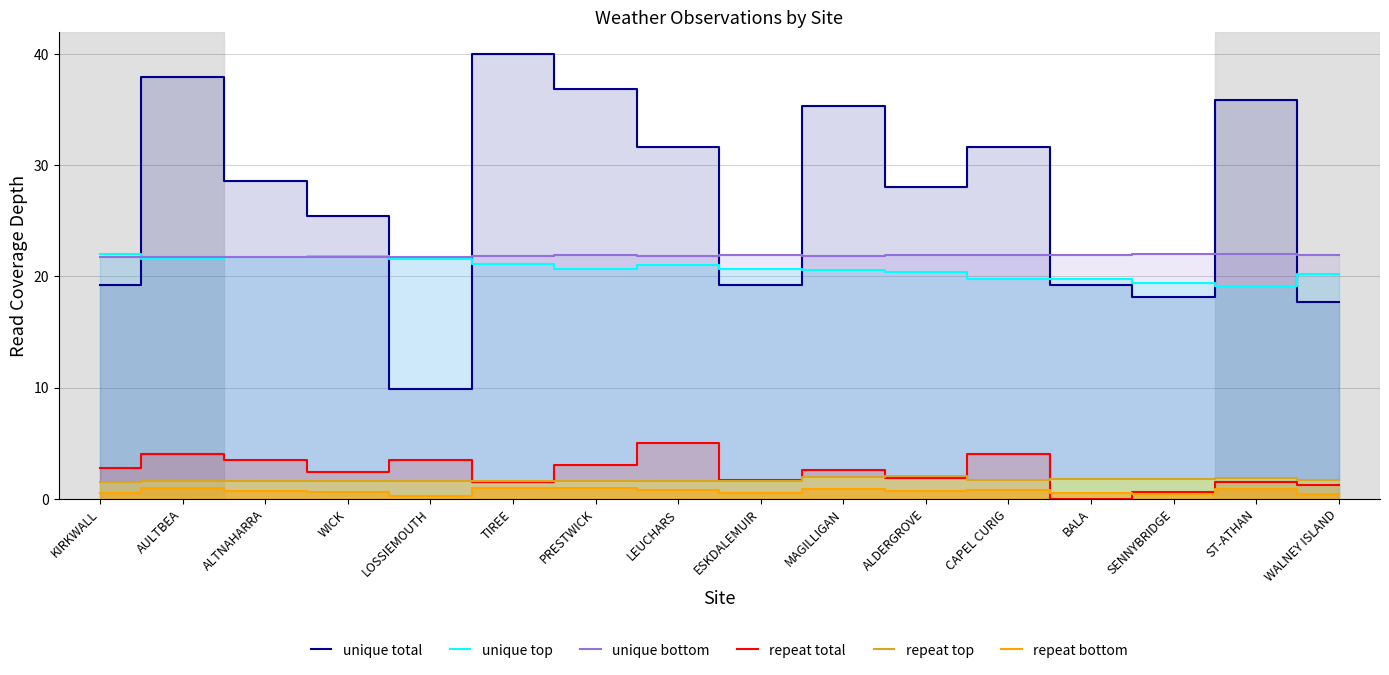

Is it true that unique total equals 31.7 at CAPEL CURIG?

True